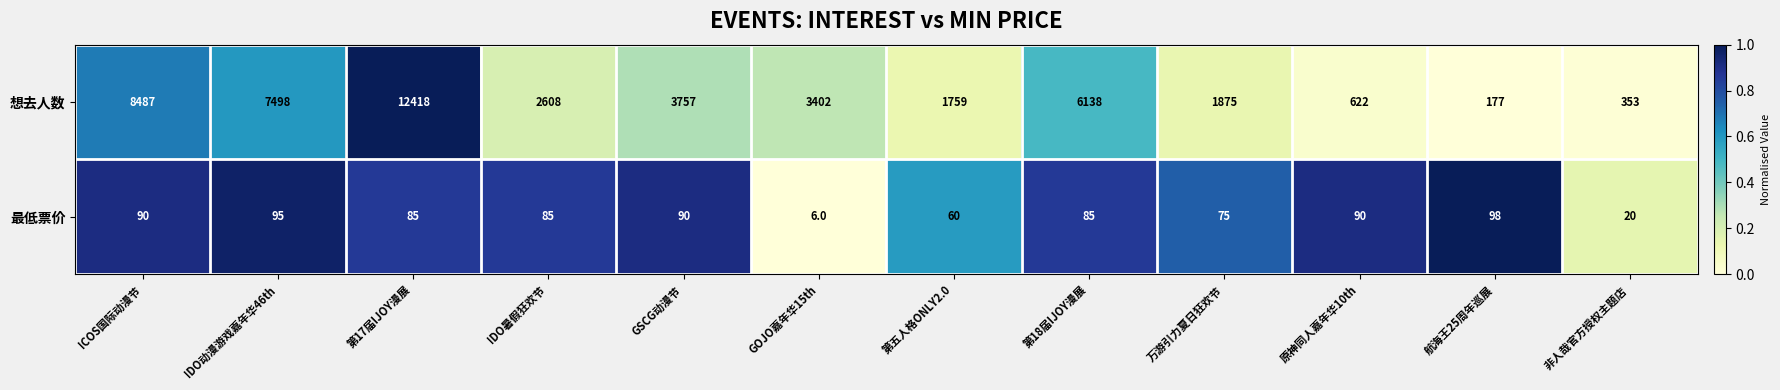

Reading left to right, list all the values displayed in this chart.

想去人数: 8487	7498	12418	2608	3757	3402	1759	6138	1875	622	177	353
最低票价: 90	95	85	85	90	6	60	85	75	90	98	20